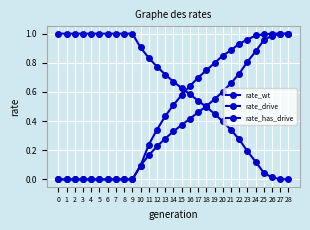

What is the value of the rate_drive point at the 18th from the left?

0.5